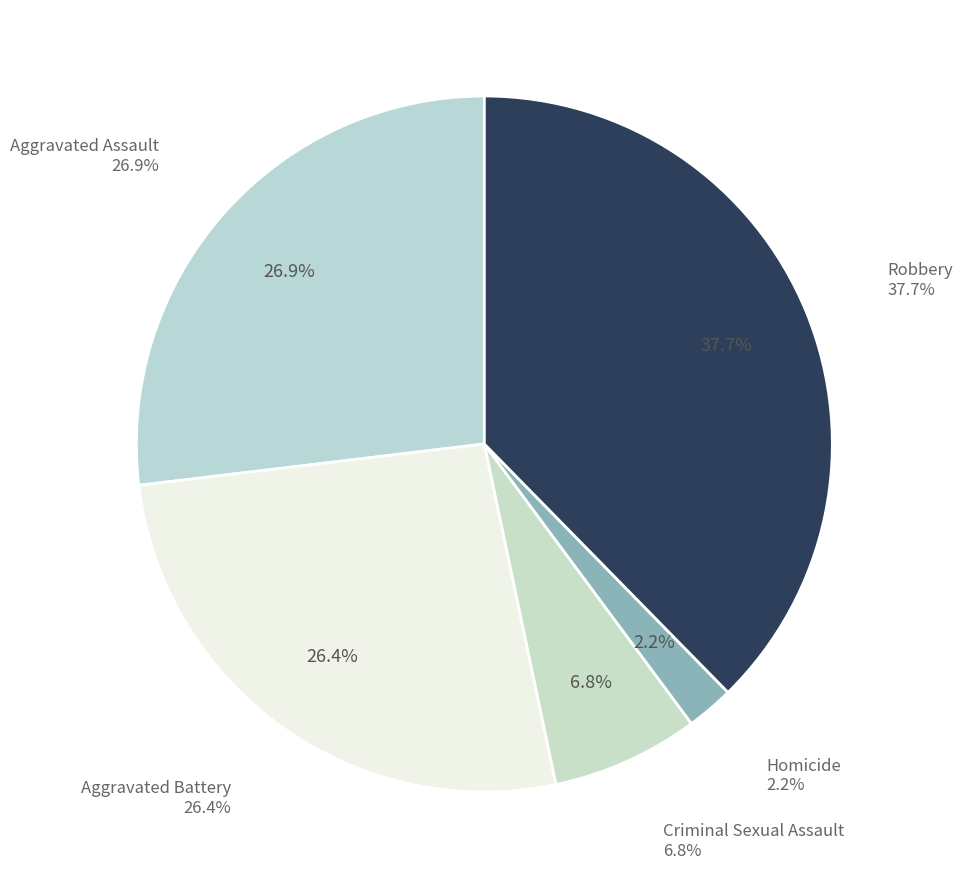

What percentage is NOT represented by Criminal Sexual Assault?

93.2%